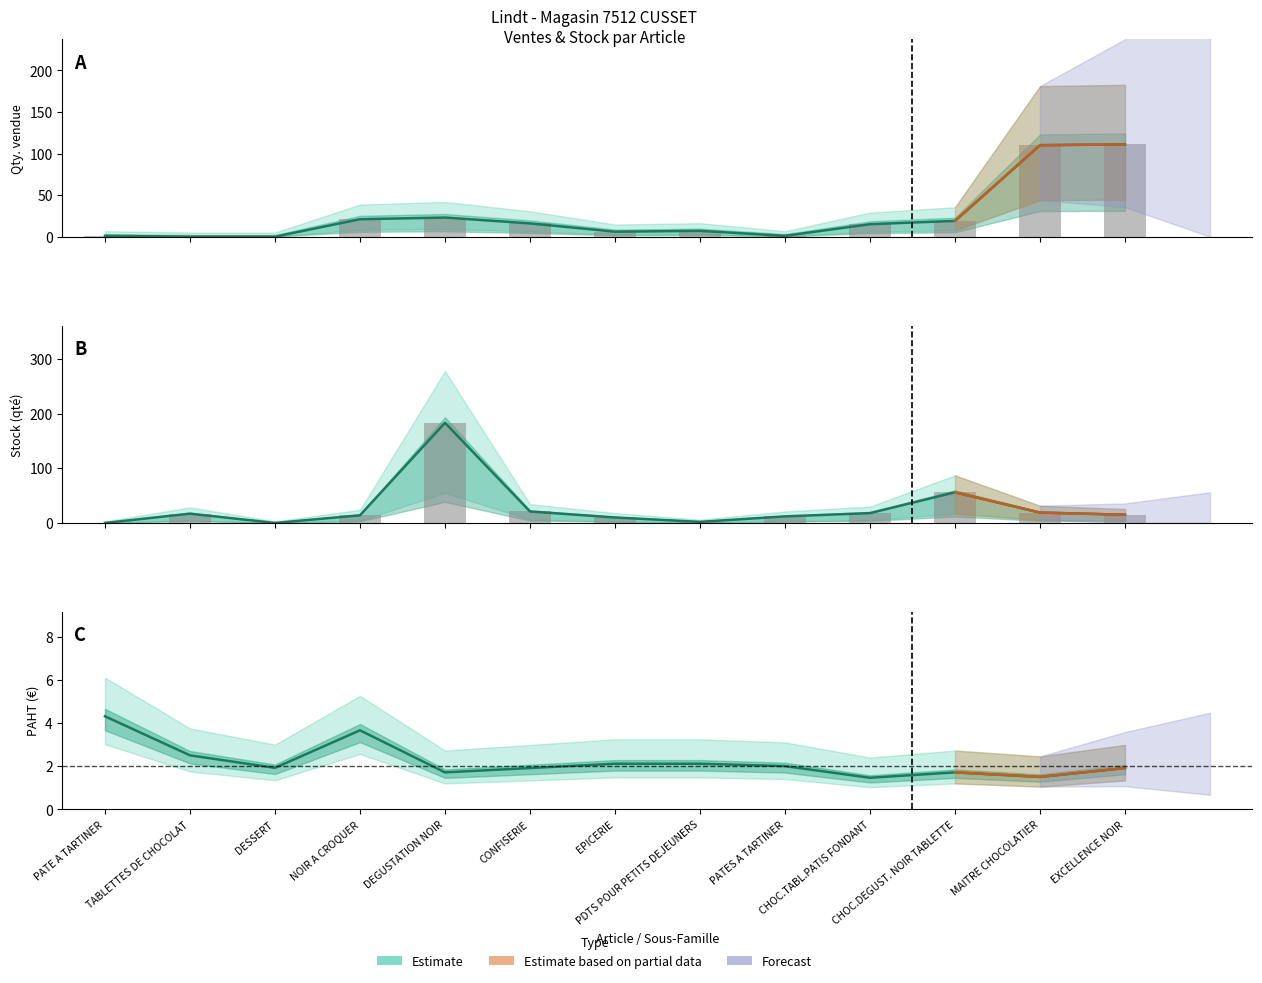

What is the sum of the Estimate values at PATE A TARTINER and TABLETTES DE CHOCOLAT?

6.8